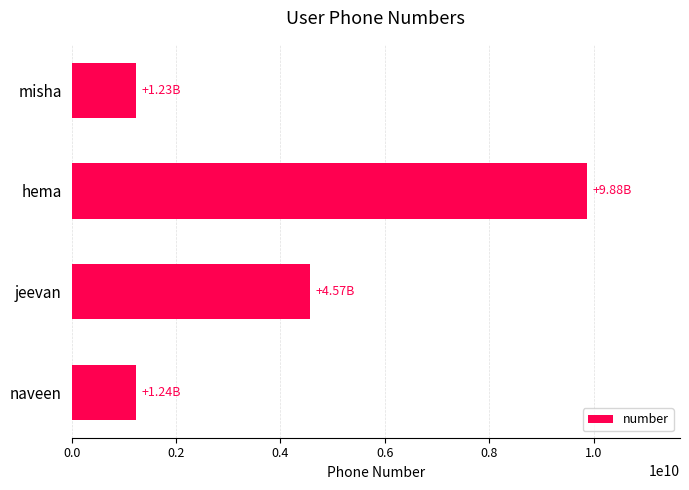

How many bars are there in total?

4